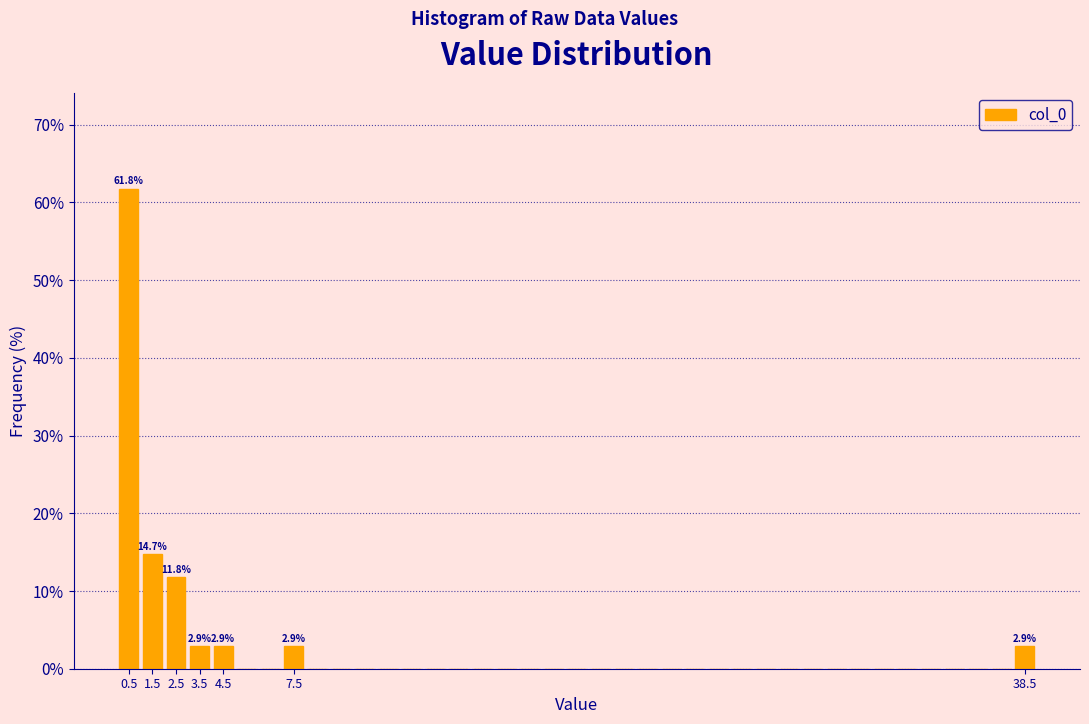

Over which range of the x-axis is the bar tallest?

0 to 1